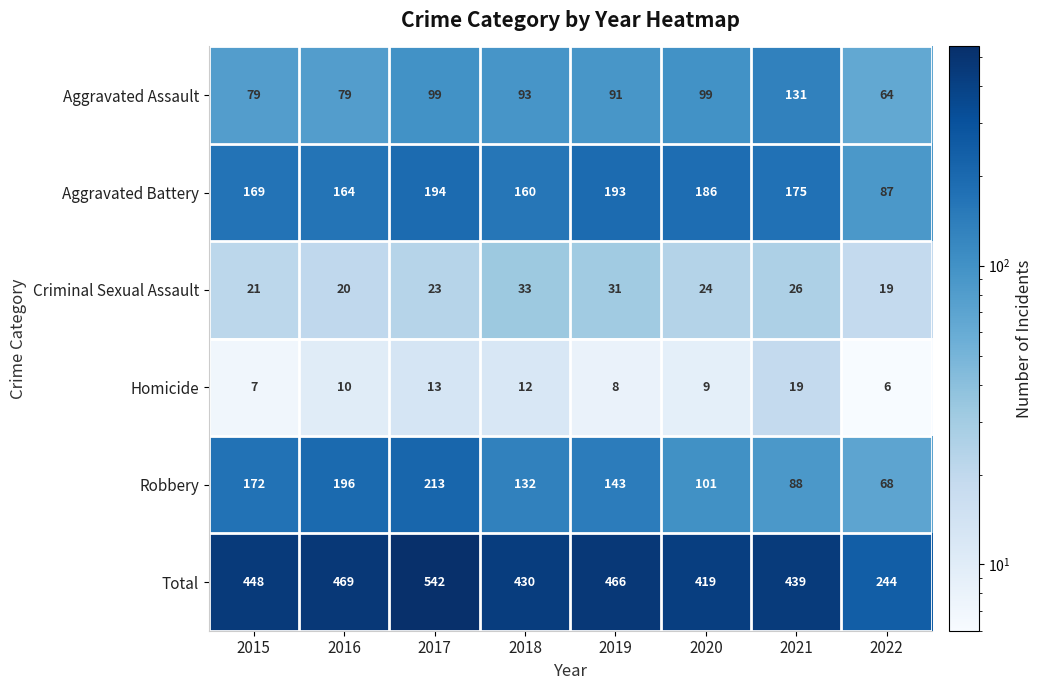

Which series has the widest spread of values?

Total